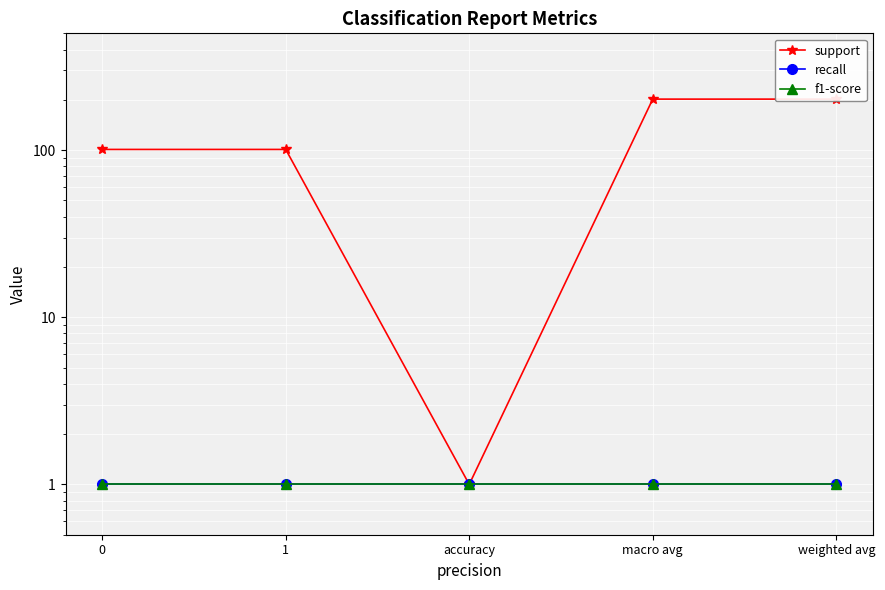

What is the total value across all series at accuracy?

3